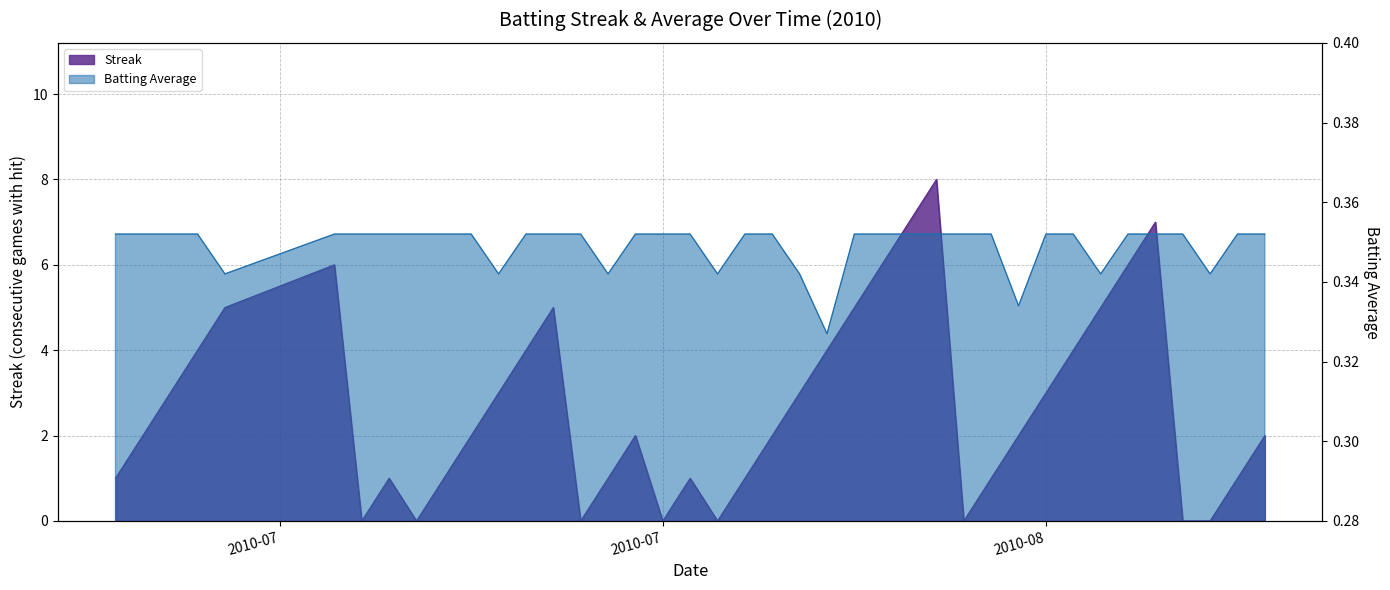

What is the value of the Batting Average1 point at the 33rd from the left?

0.4